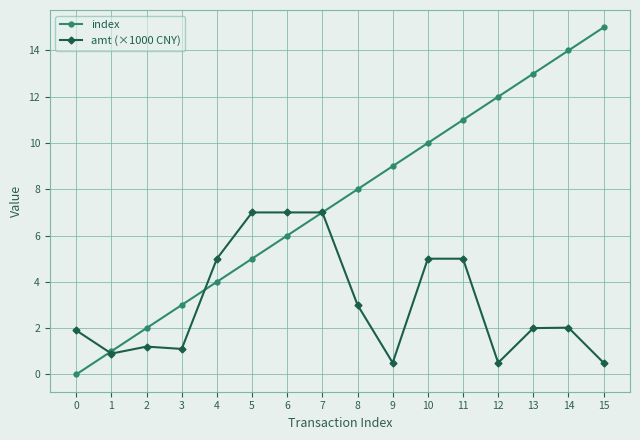

The index series shows 10.0 at 10. True or false?

True